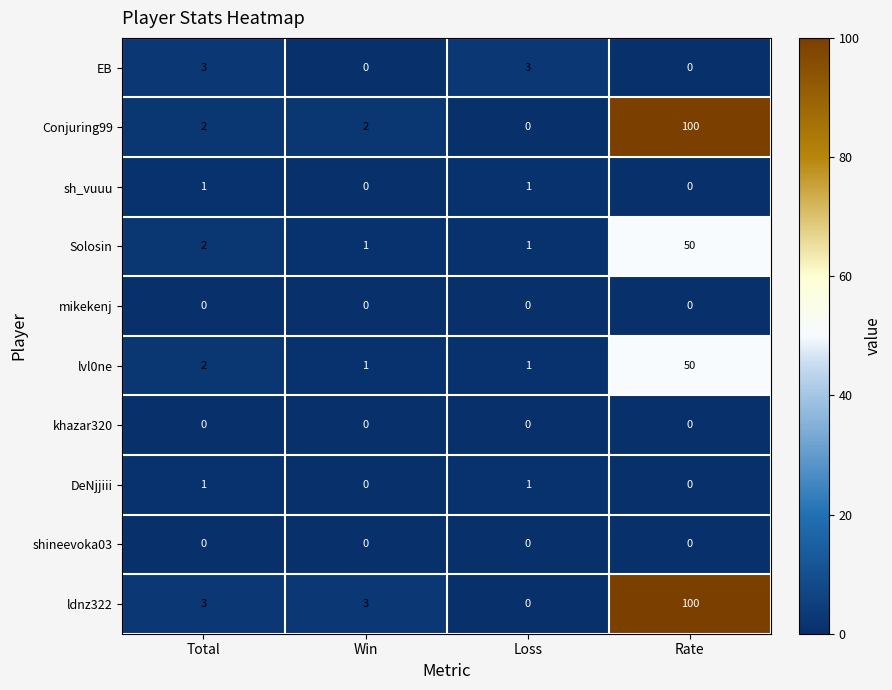

Is the value of sh_vuuu at Loss greater than the value of Solosin at Total?

No